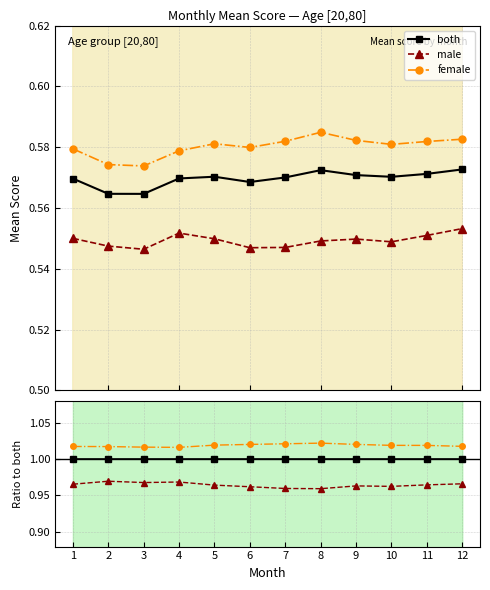

True or false: male and female intersect in this chart.

False